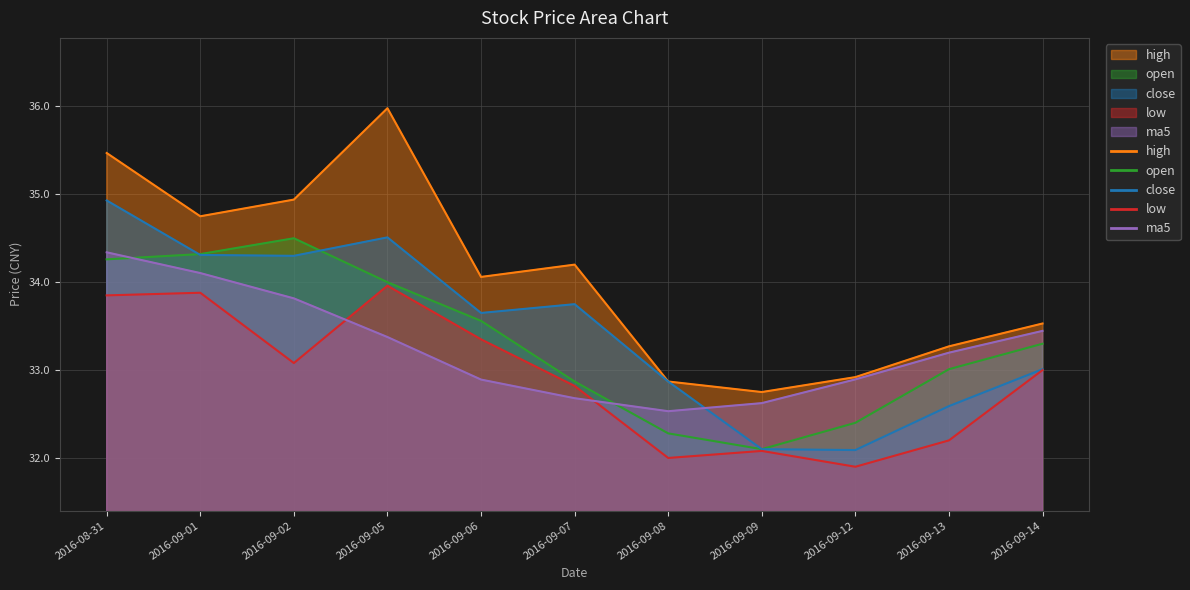

List the labels in order of close value, smallest first.

2016-09-12, 2016-09-09, 2016-09-13, 2016-09-08, 2016-09-14, 2016-09-06, 2016-09-07, 2016-09-02, 2016-09-01, 2016-09-05, 2016-08-31